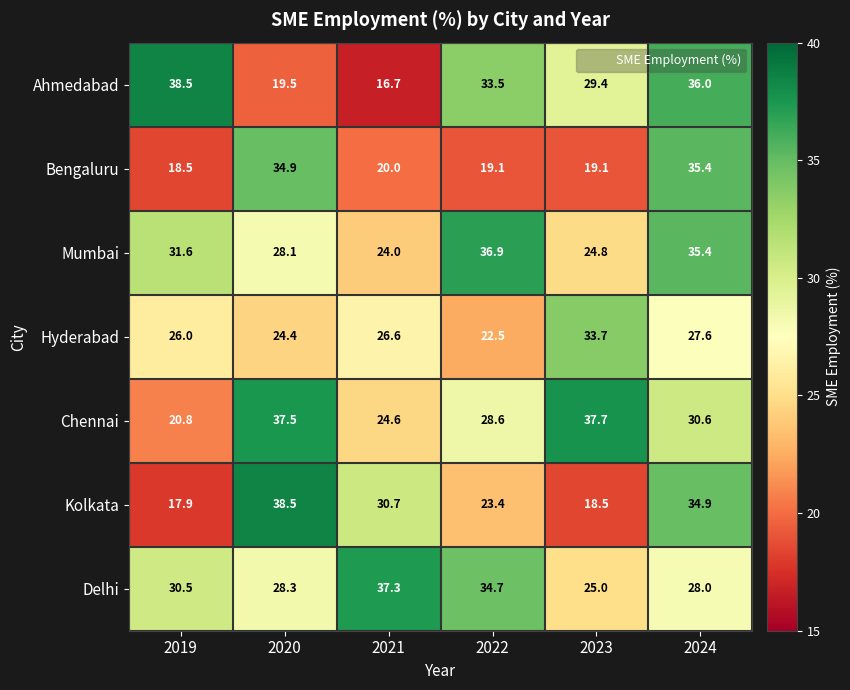

What is the maximum value shown in the chart?

38.5